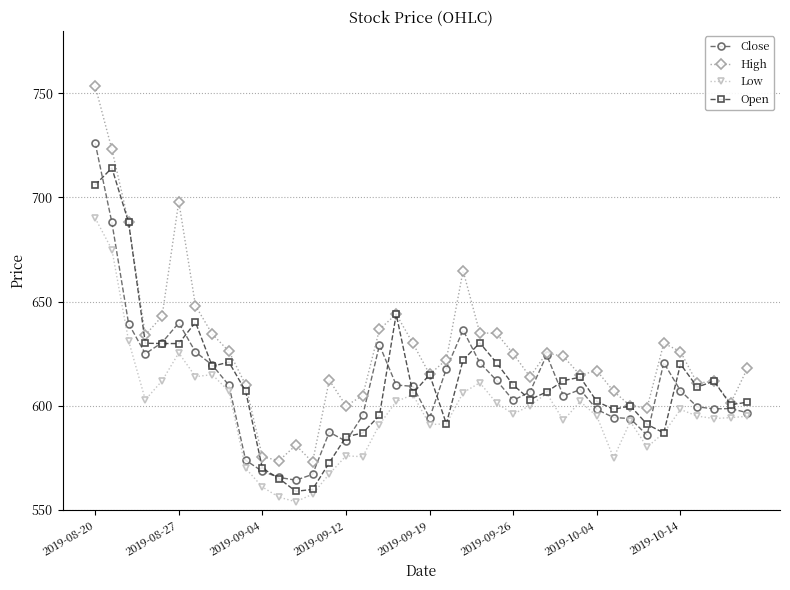

Which series has the largest total across all categories?

High